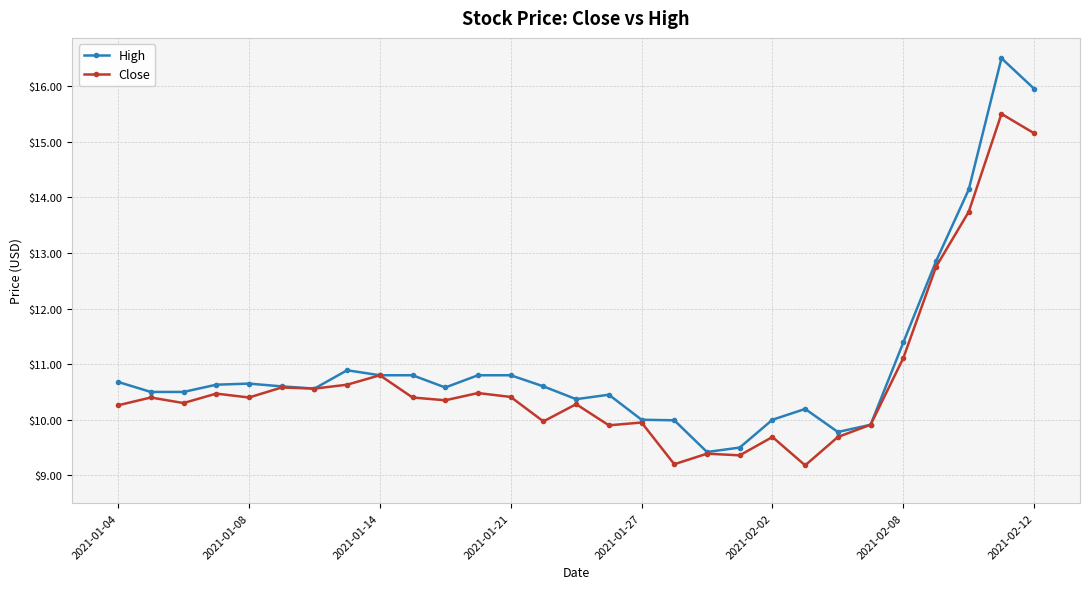

Which series has the largest range (max minus min)?

High